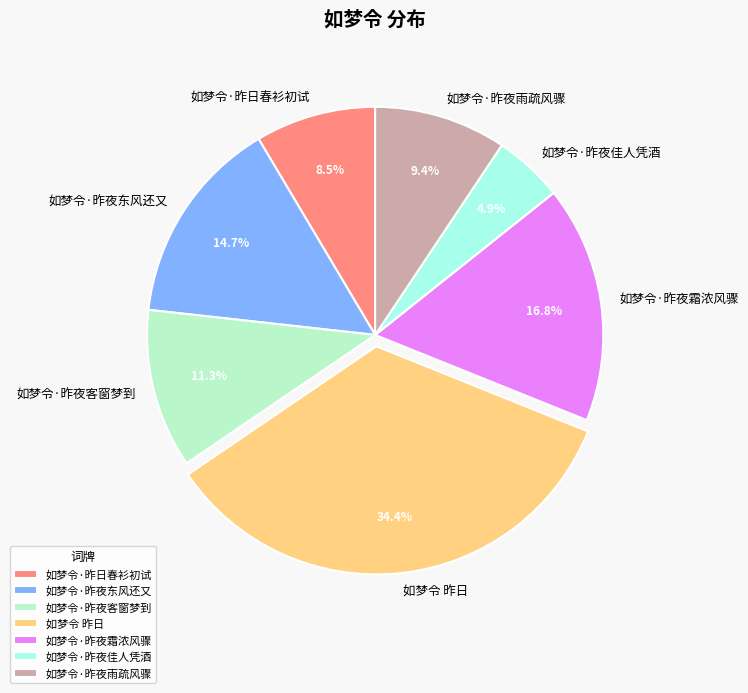

Rank the categories by value from lowest to highest.

如梦令·昨夜佳人凭酒, 如梦令·昨日春衫初试, 如梦令·昨夜雨疏风骤, 如梦令·昨夜客窗梦到, 如梦令·昨夜东风还又, 如梦令·昨夜霜浓风骤, 如梦令 昨日